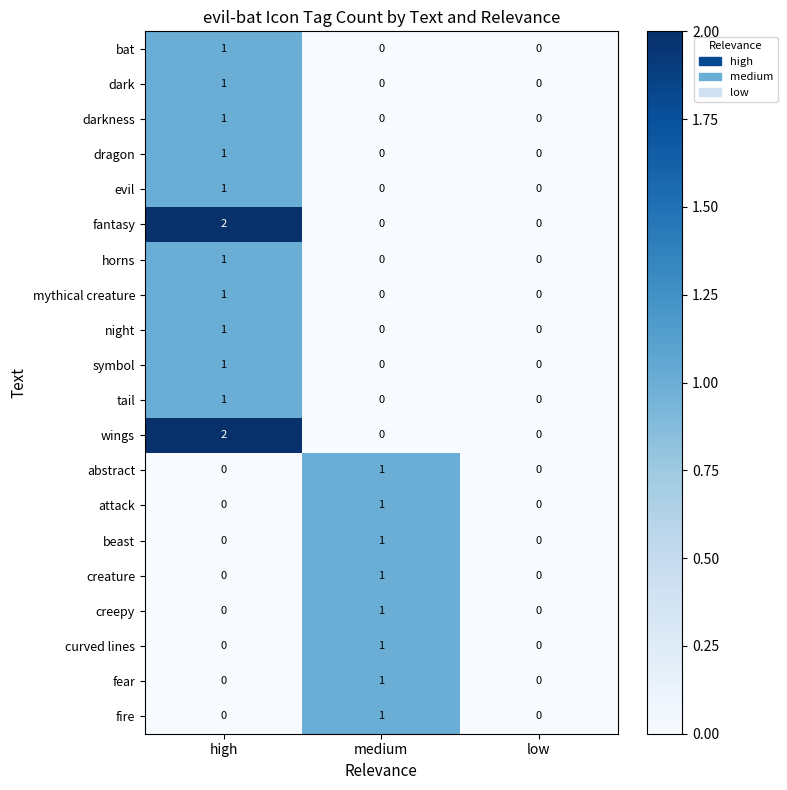

What is the total value across all series at high?

14